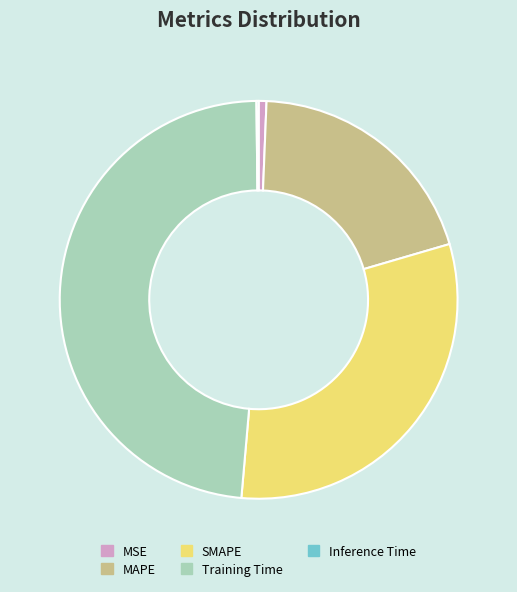

Combined, do MAPE and MSE account for over 50%?

No